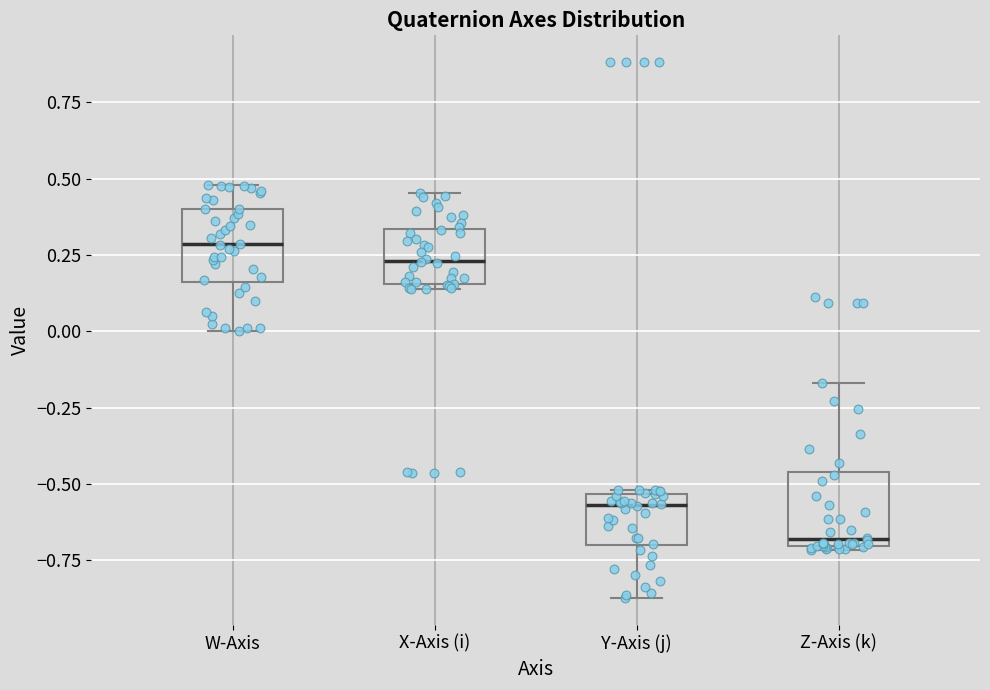

Reading left to right, read every box against the y-axis: the position of its median line, the range the box covers, and the ends of its whiskers. The values are not printed on the chart, so give them approximately, as read against the axis.

W-Axis: median 0.30, box 0.15 to 0.40, whiskers 0.00 to 0.50
X-Axis (i): median 0.25, box 0.15 to 0.35, whiskers 0.15 (just below the box's lower edge) to 0.45
Y-Axis (j): median -0.55 (just below the box's upper edge), box -0.70 to -0.55, whiskers -0.85 to -0.50
Z-Axis (k): median -0.70 (just above the box's lower edge), box -0.70 to -0.45, whiskers -0.70 to -0.15